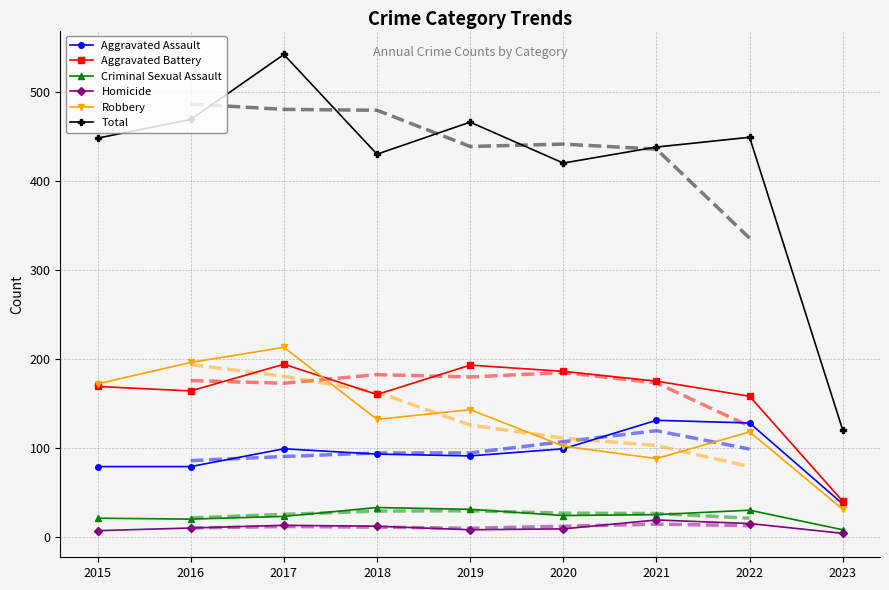

How many interior local peaks does the Robbery series have?

3